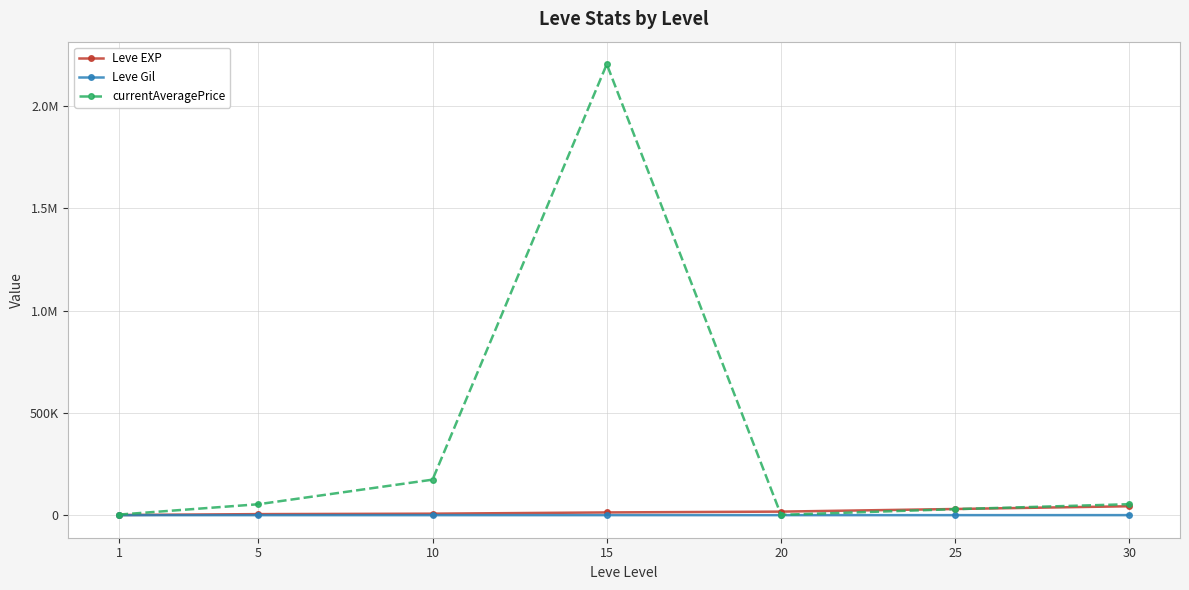

Is this an area chart (filled region under the line)?

No